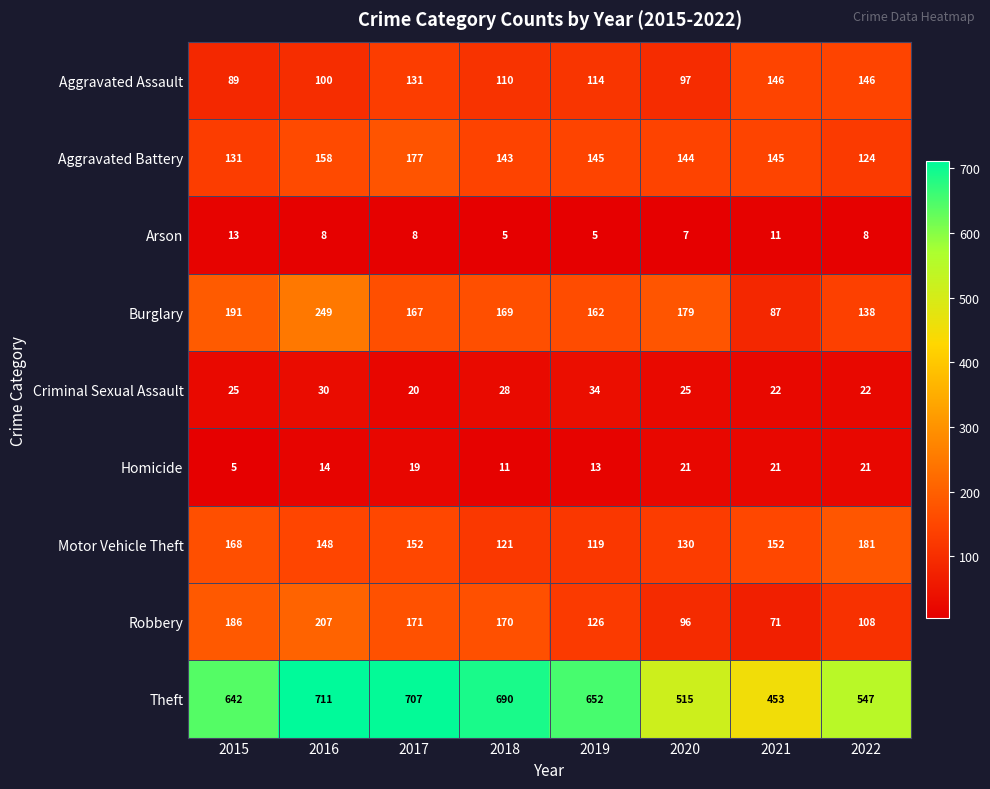

Where does the Aggravated Assault series first go above 114?

2017